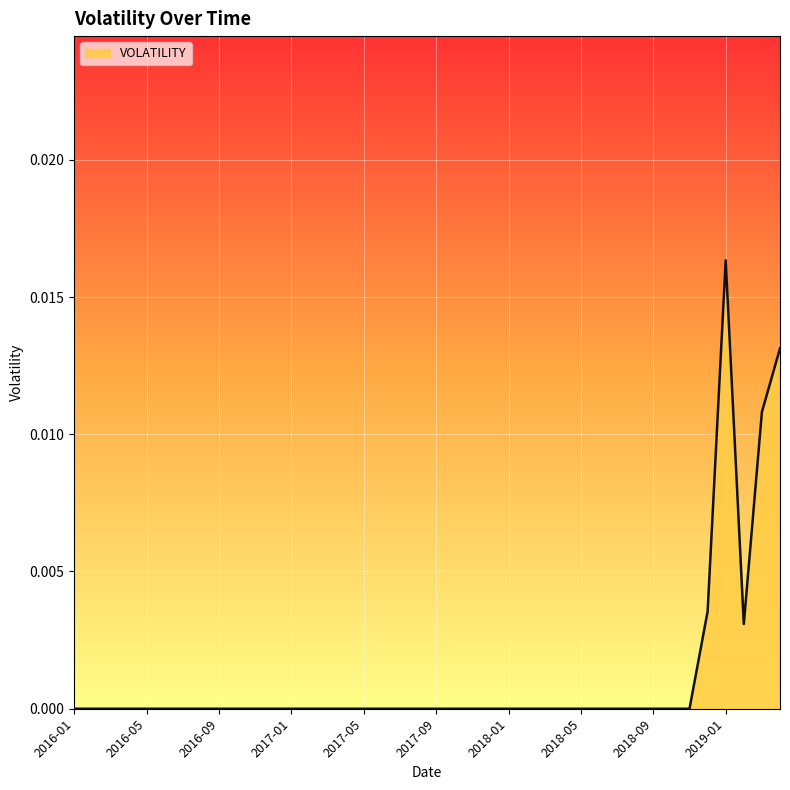

How many lines are shown in the chart?

1